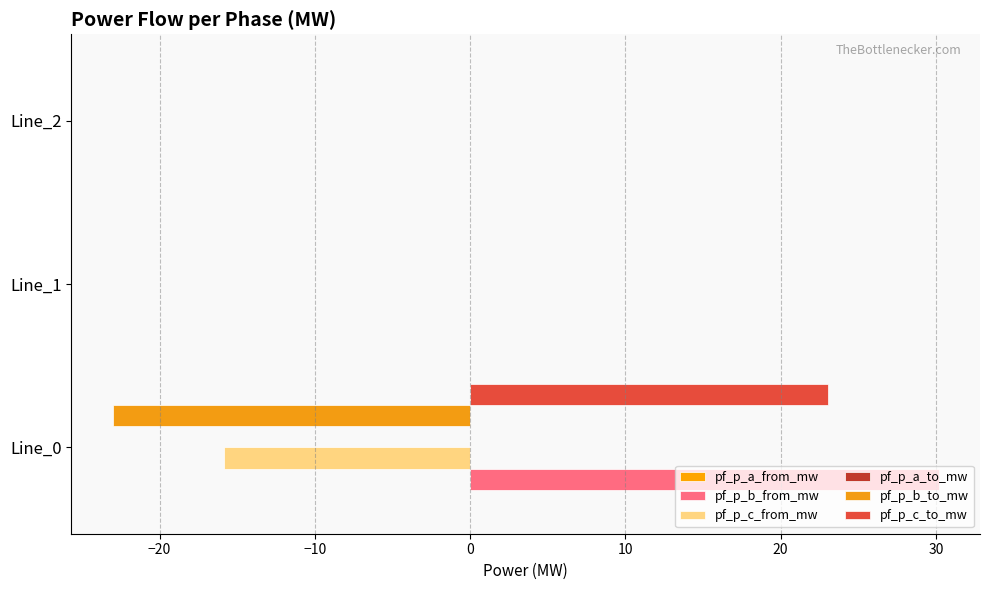

Which series has the largest range (max minus min)?

pf_p_b_from_mw